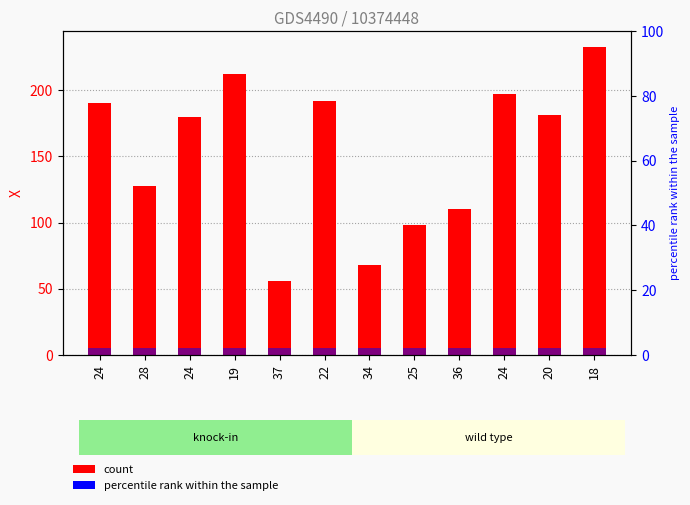

What is the difference between the maximum and minimum values?

177